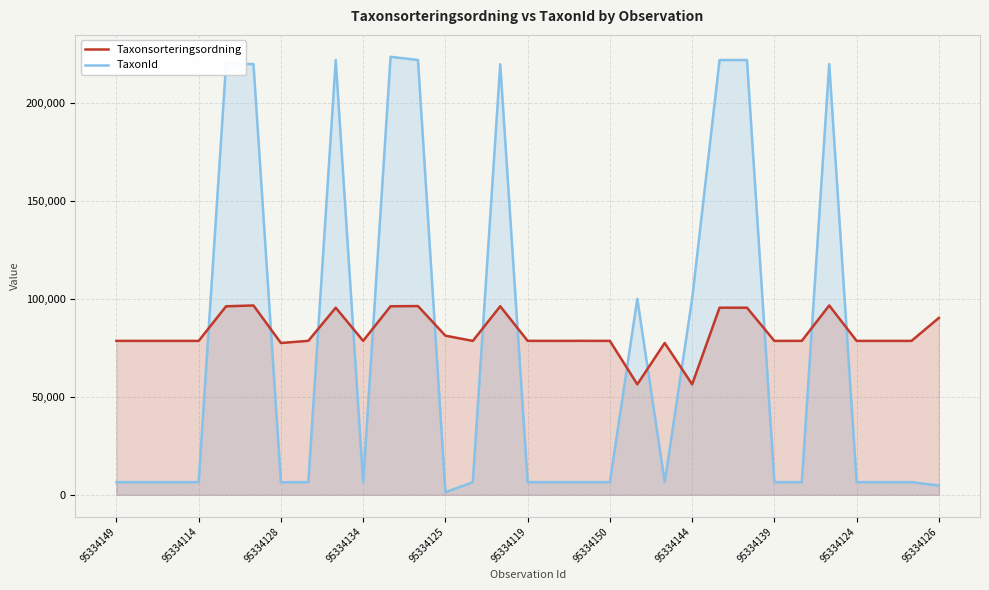

How many interior local valleys does the Taxonsorteringsordning series have?

7